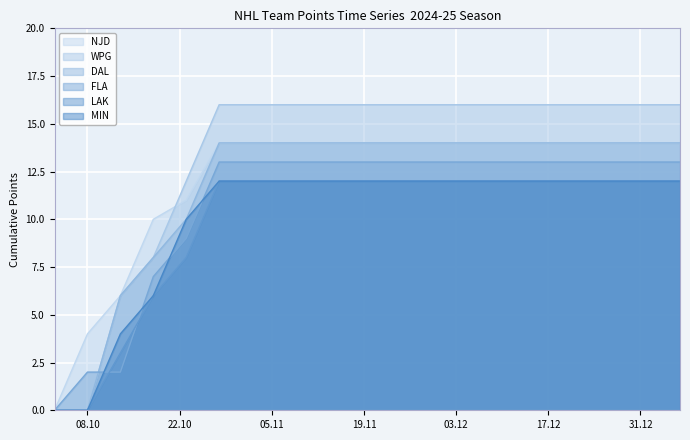

What is the total value across all series at 2024-10-28?

81